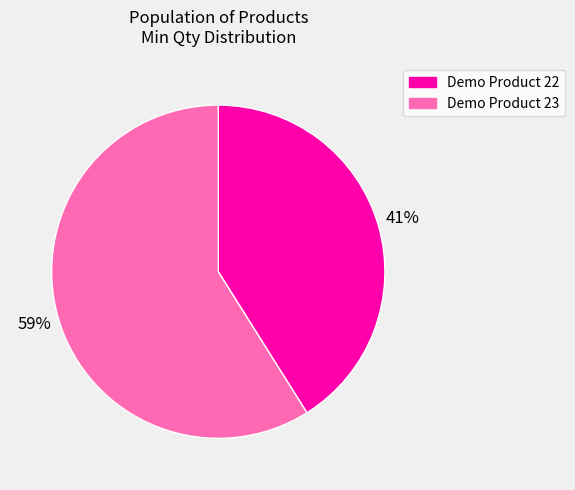

Combined, do Demo Product 23 and Demo Product 22 account for over 50%?

Yes